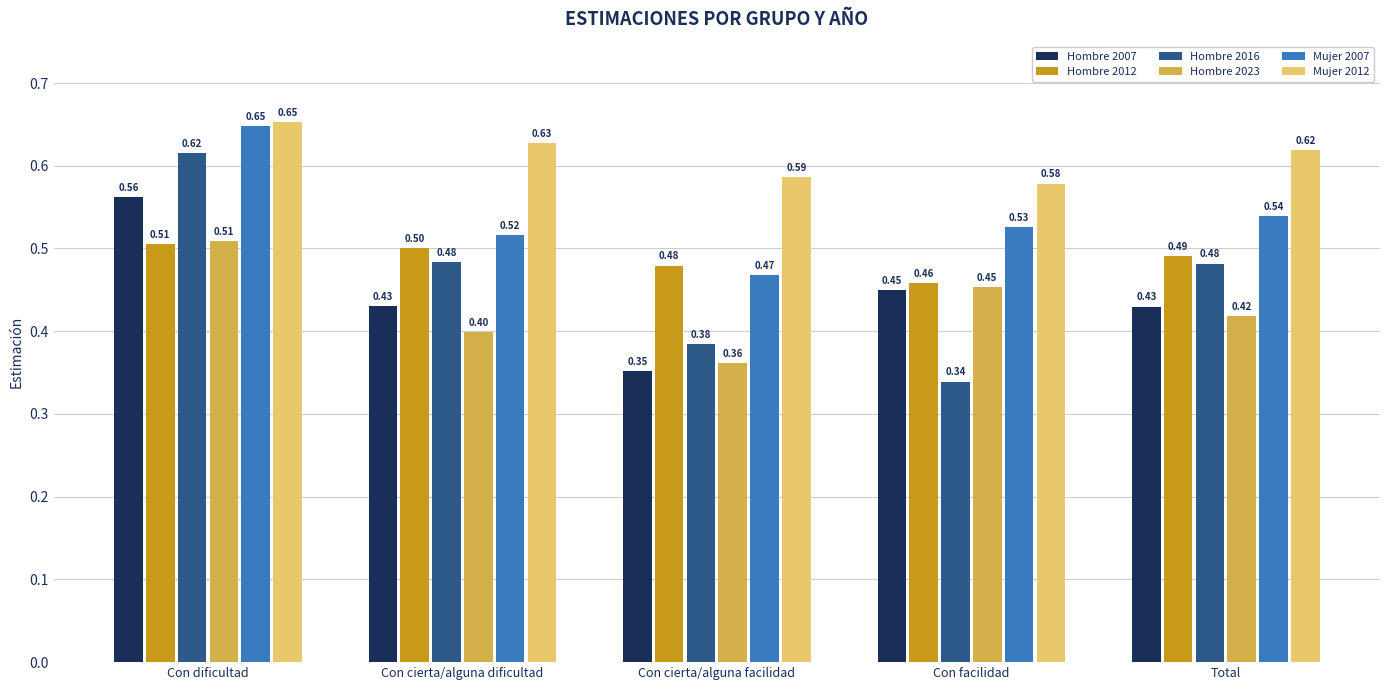

At which label is Mujer 2007 closest to 0?

Con cierta/alguna facilidad